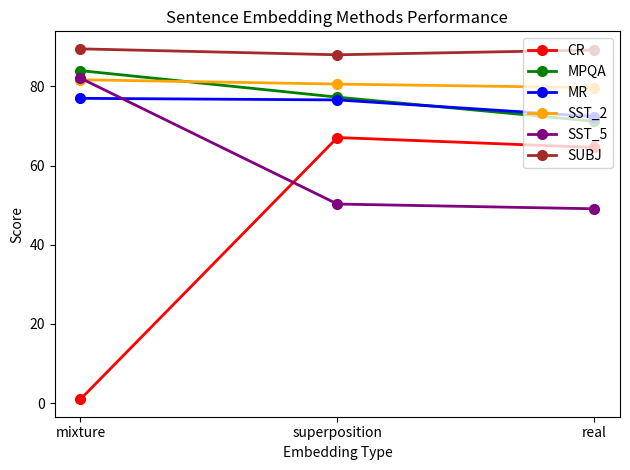

The value of MR at real is 30.6. True or false?

False